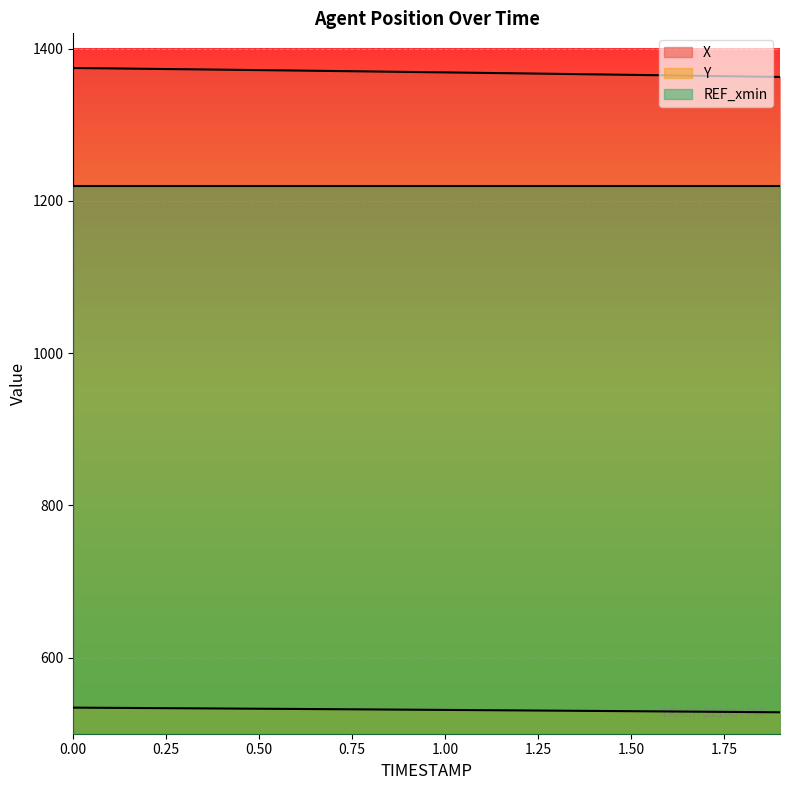

Rank the series by their maximum value, from lowest to highest.

Y, REF_xmin, X